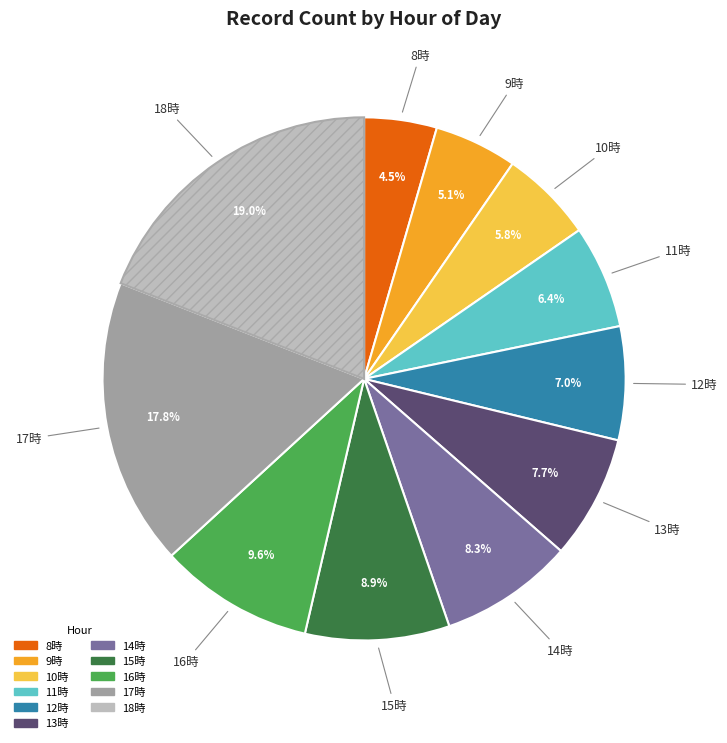

Is there a majority slice in this chart?

No